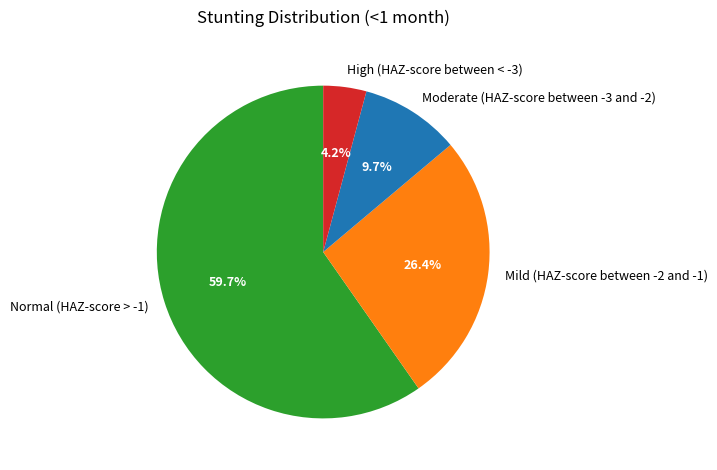

Between Moderate (HAZ-score between -3 and -2) and High (HAZ-score between < -3), which is larger?

Moderate (HAZ-score between -3 and -2)